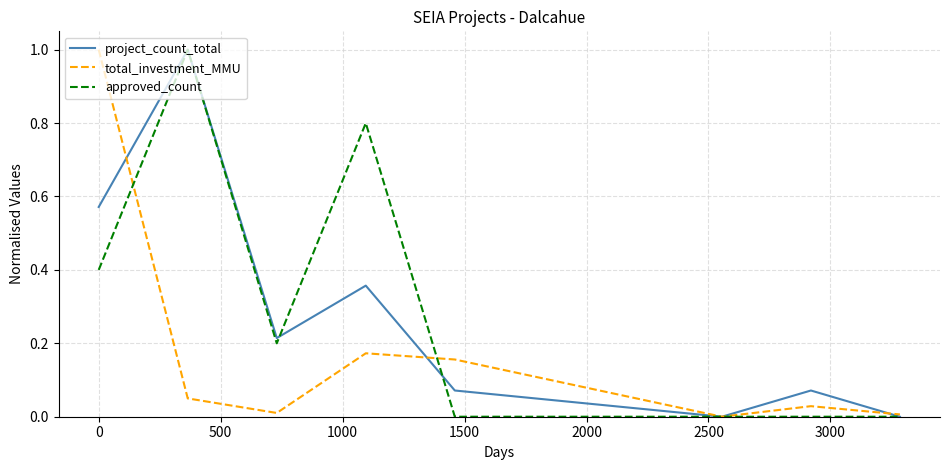

What is the greatest value displayed?

1.0